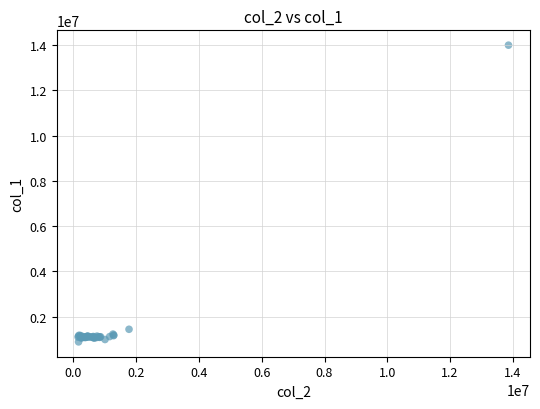

What Y value in the scatter plot is closest to 7444000?

1445000